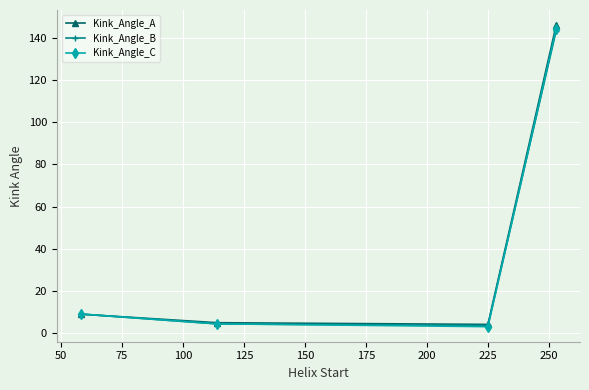

What is the average value of the Kink_Angle_A series?

41.0